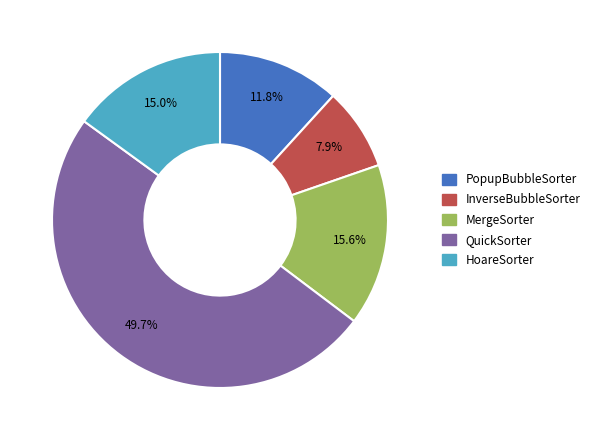

To the nearest percent, what is the average slice percentage?

20%